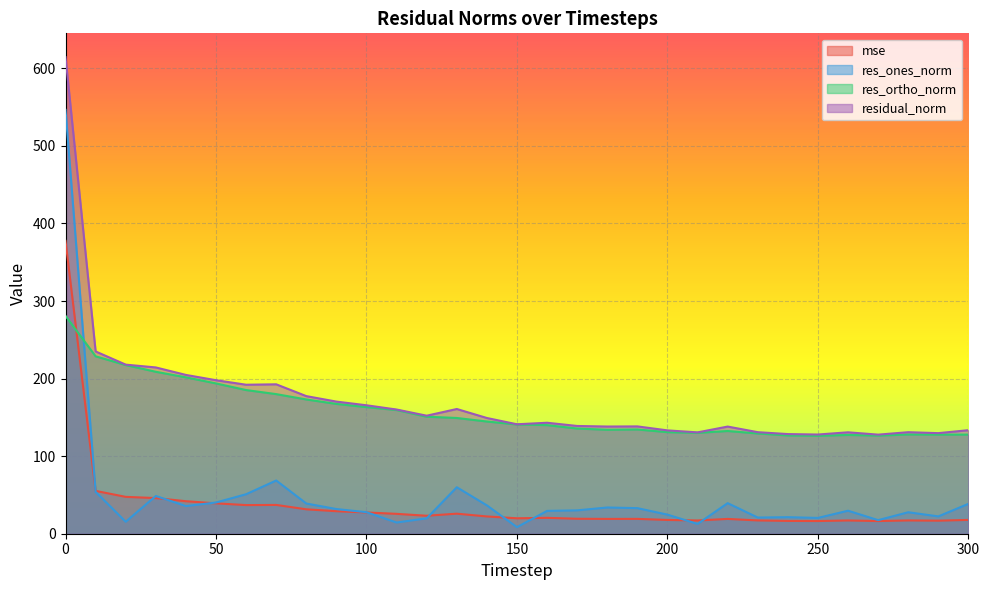

True or false: res_ortho_norm and residual_norm intersect in this chart.

False